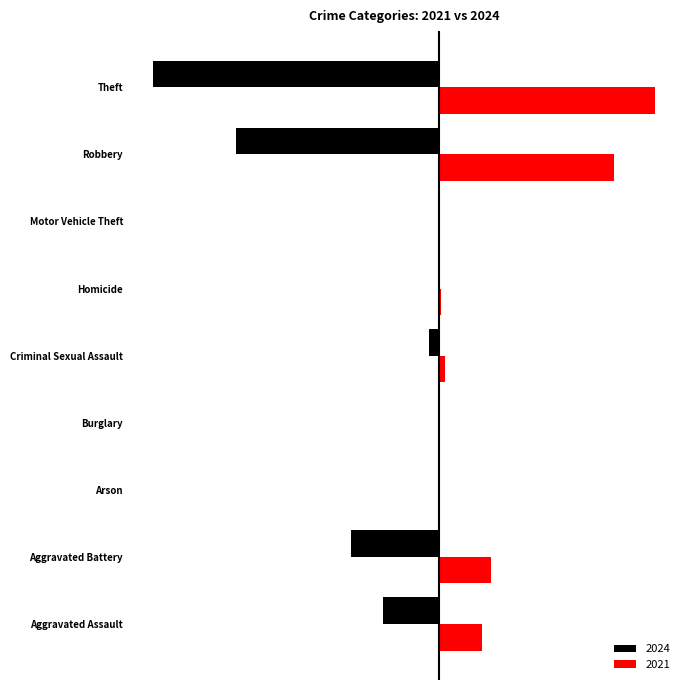

Where does the 2024 series first go above -18?

Arson